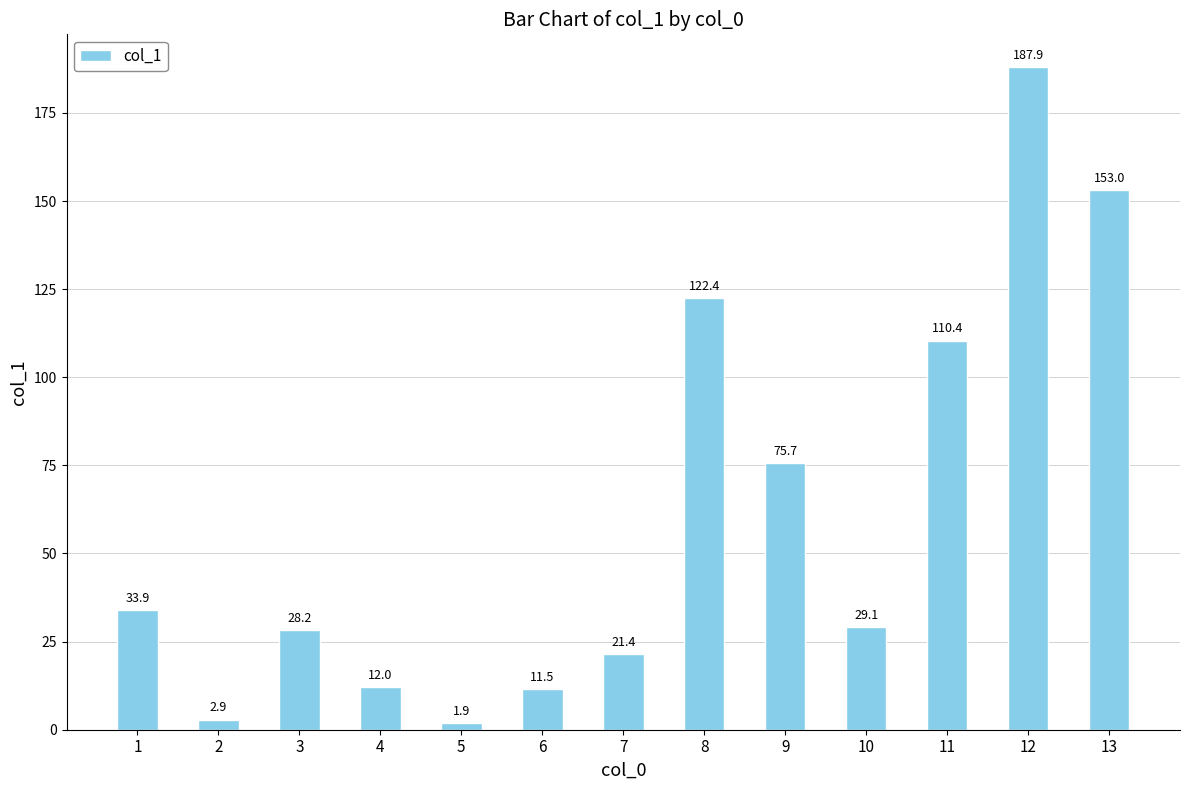

Approximately how many times larger is the value at 11 compared to 5?

58.1